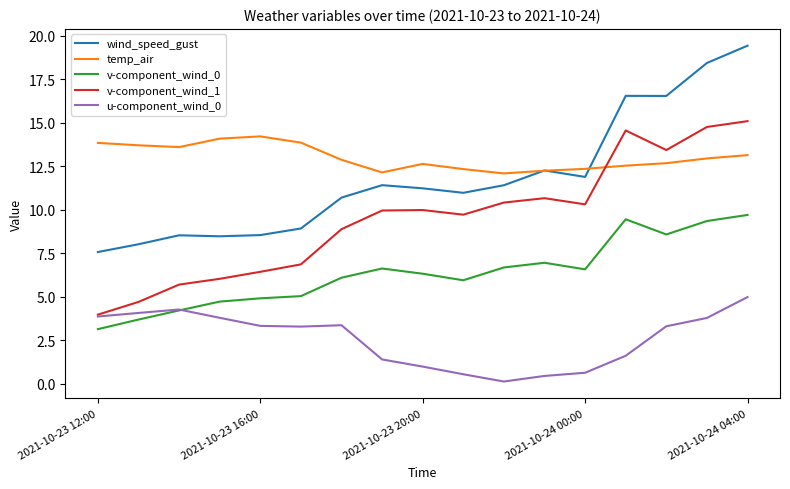

Which series has the largest range (max minus min)?

wind_speed_gust